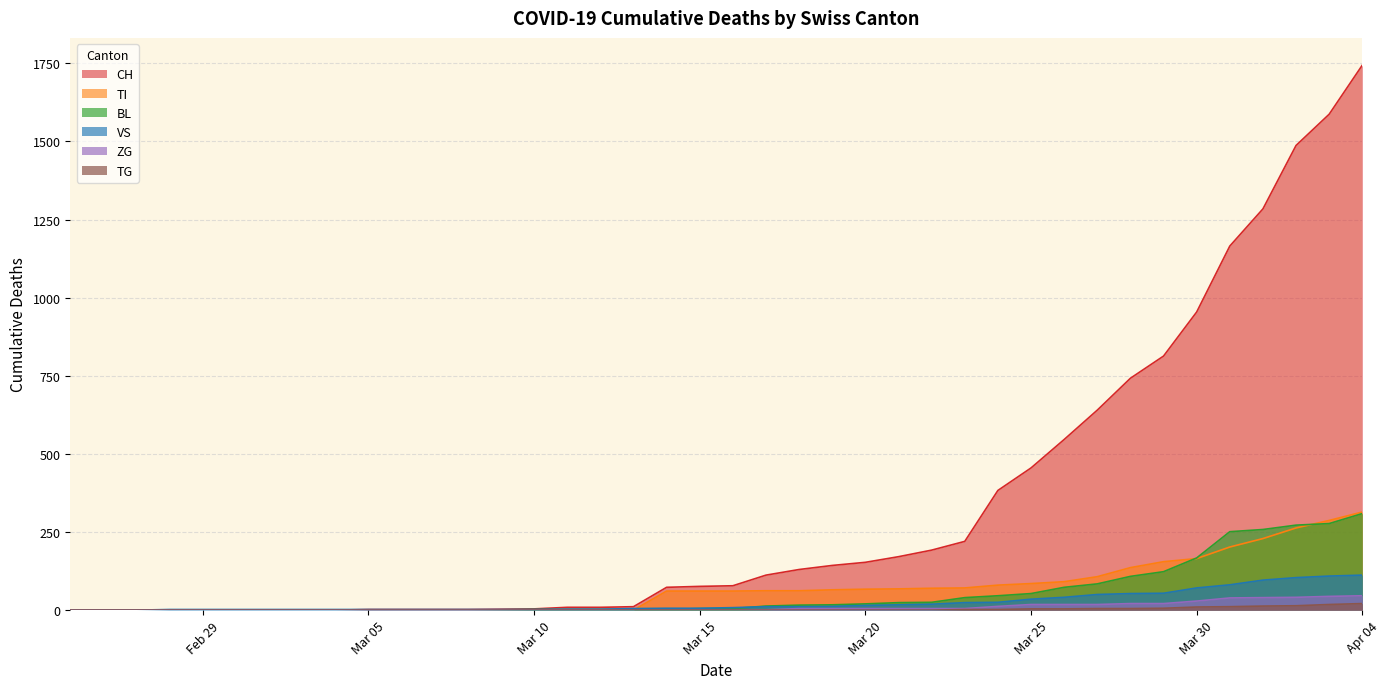

How many distinct data groups are displayed?

6